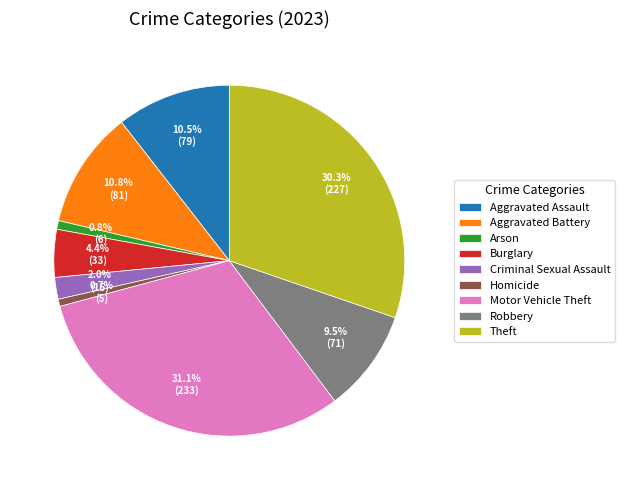

What percentage is NOT represented by Burglary?

95.6%